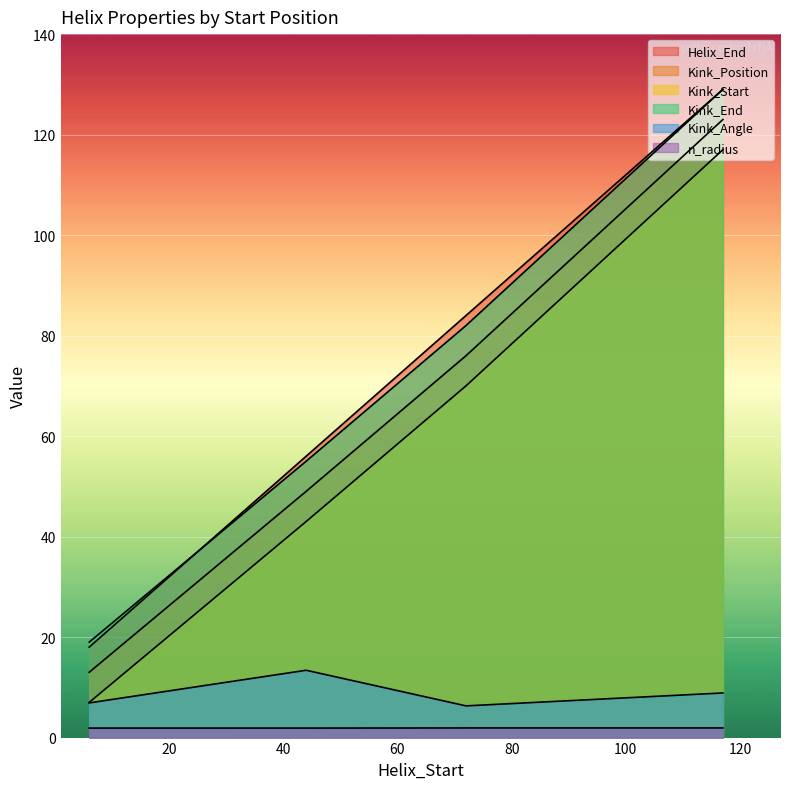

True or false: Kink_Position and Kink_Angle intersect in this chart.

False